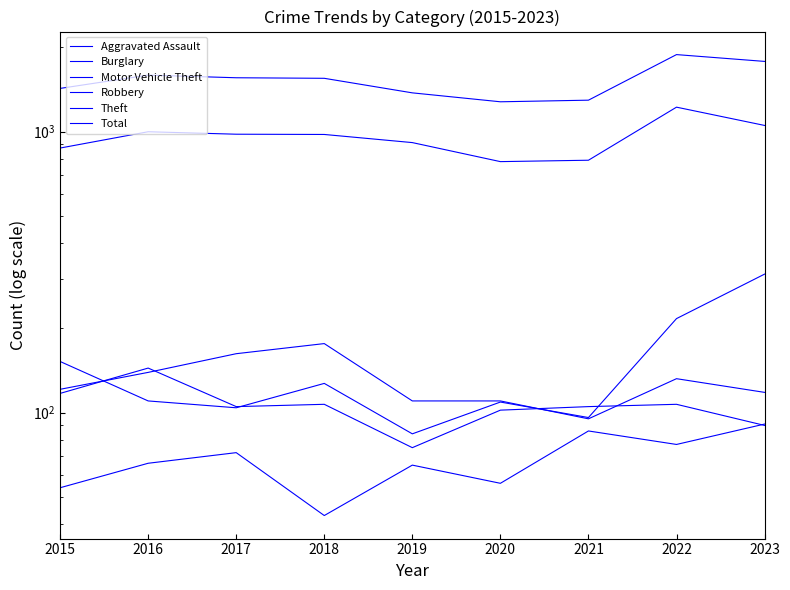

The value of Robbery at 2018 is 155. True or false?

False